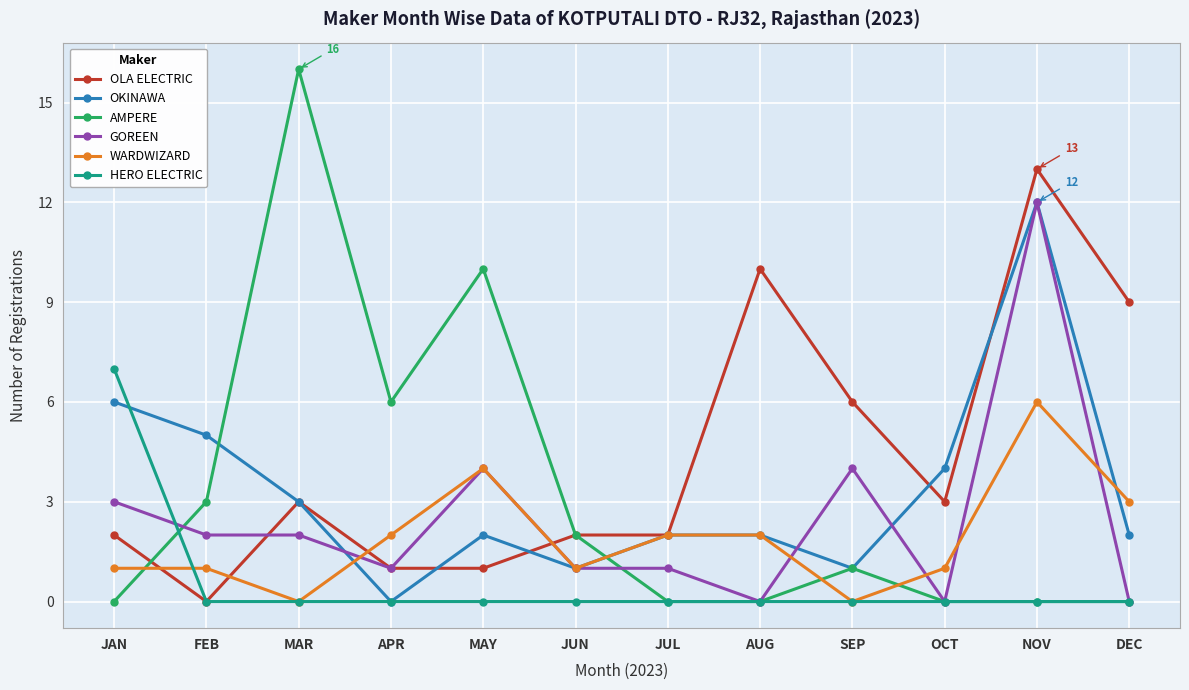

What is the highest value of the WARDWIZARD series?

6